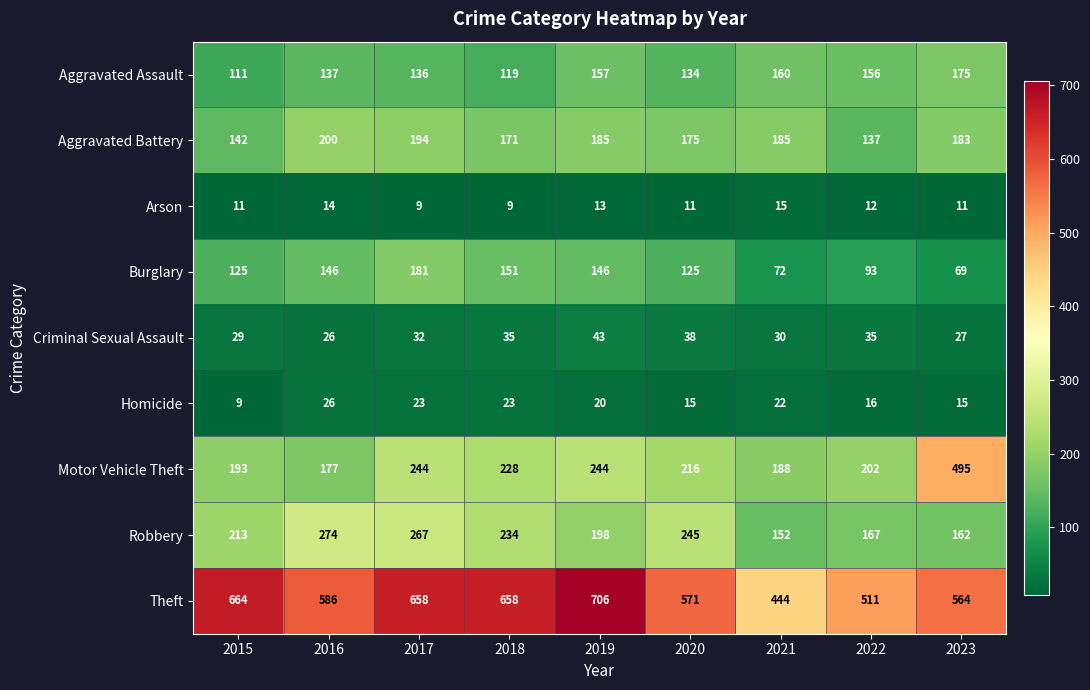

What is the approximate value of Theft at 2023, to the nearest 50?

550